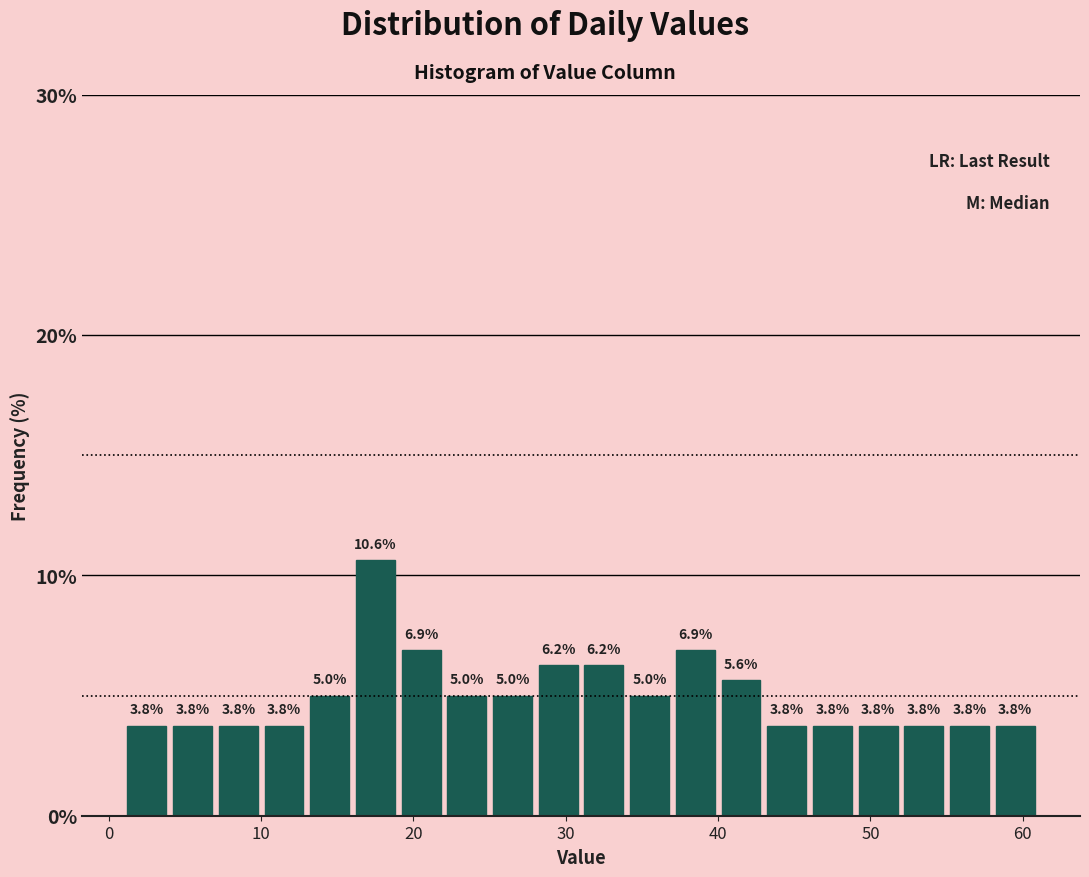

Read against the x-axis, roughly where is the centre of the tallest bar?

18